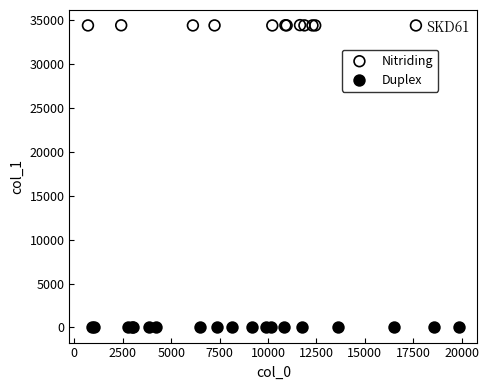

Which series contains the highest Y value?

Nitriding